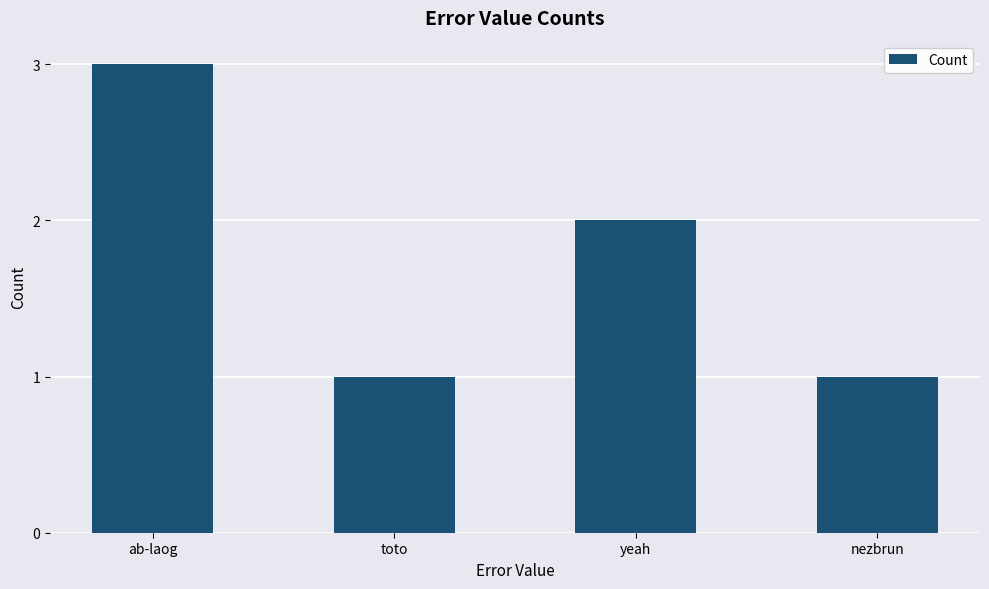

Approximately how many times larger is the value at nezbrun compared to ab-laog?

0.3